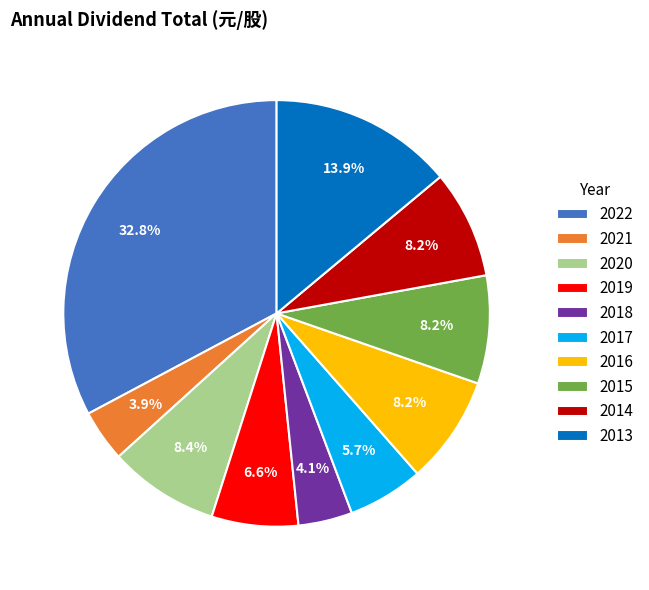

Does 2017 account for over 50% of the chart?

No